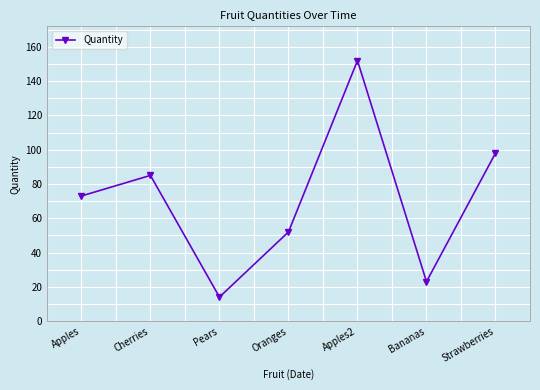

What is the ratio of the value at Strawberries to the value at Pears?

7.0